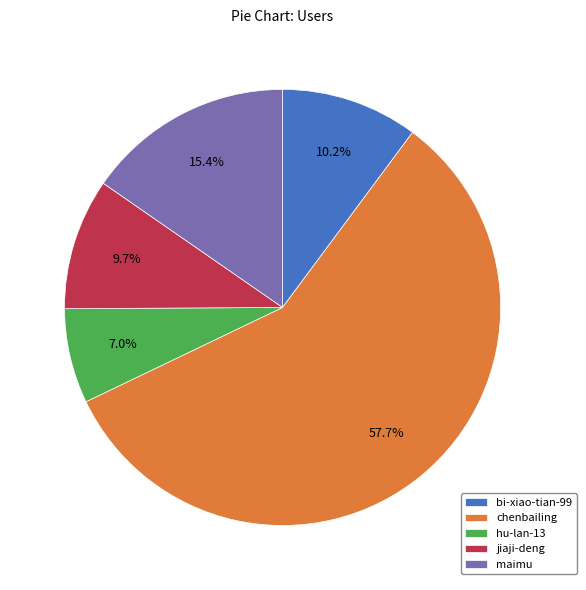

Which category has the biggest portion of the pie?

chenbailing